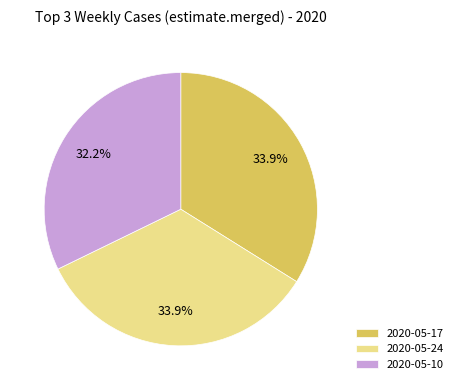

What is the ratio of the value at 2020-05-24 to the value at 2020-05-10?

1.1